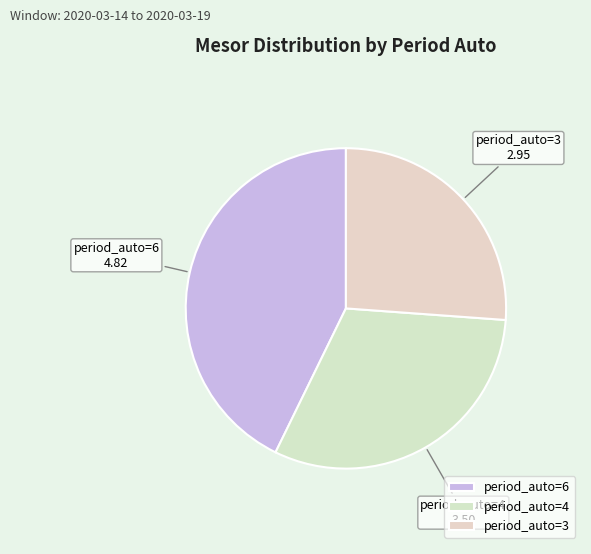

Is there a majority slice in this chart?

No